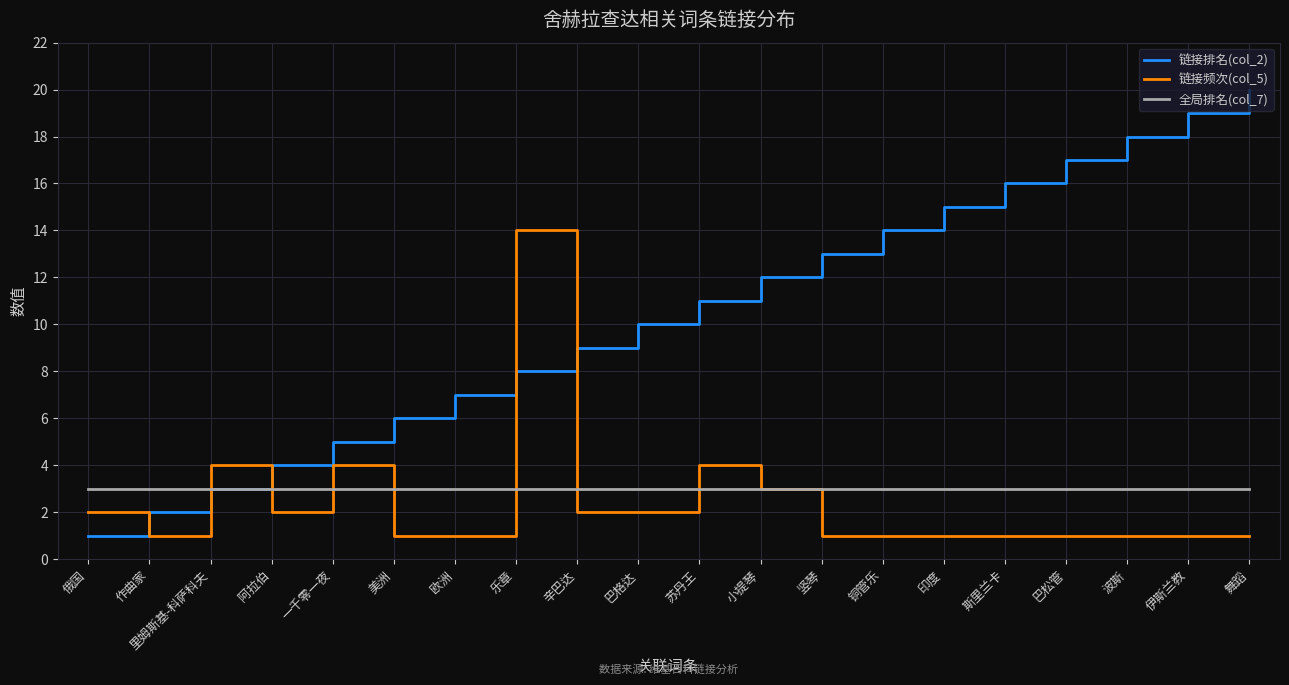

After their last crossing, which series has the higher values: 链接频次(col_5) or 链接排名(col_2)?

链接排名(col_2)